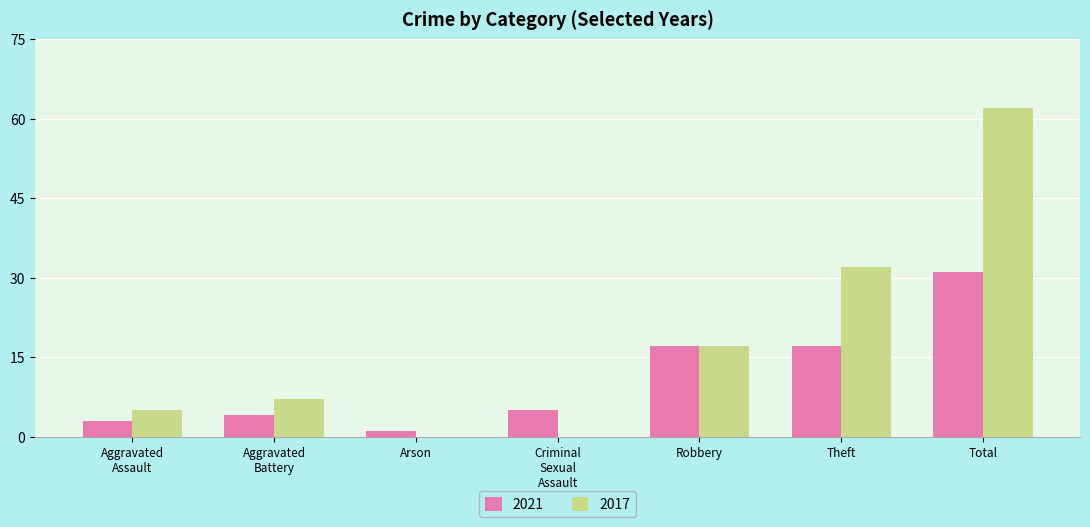

What is the sum of all 2021 values?

78